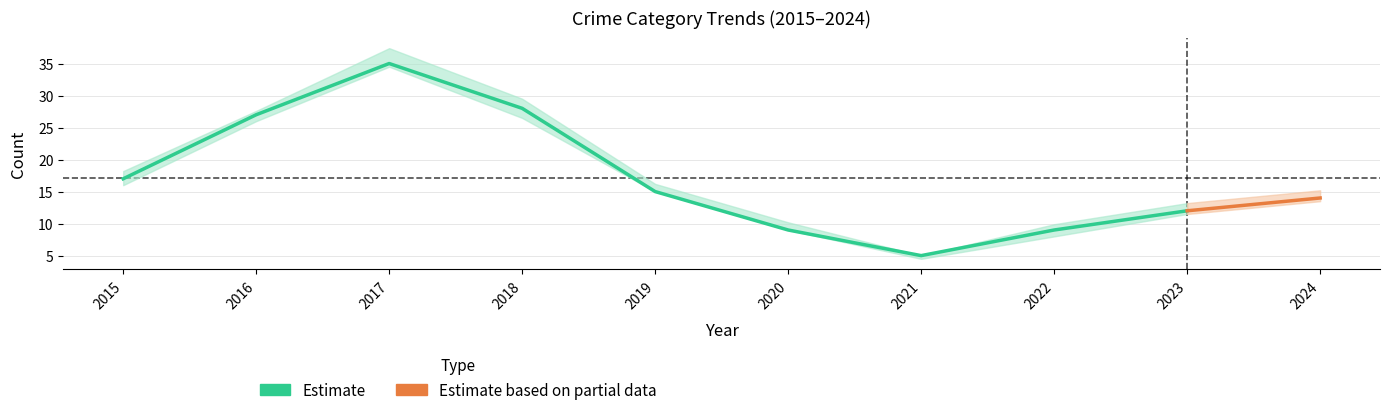

Which category has the highest value in the Theft series?

2017